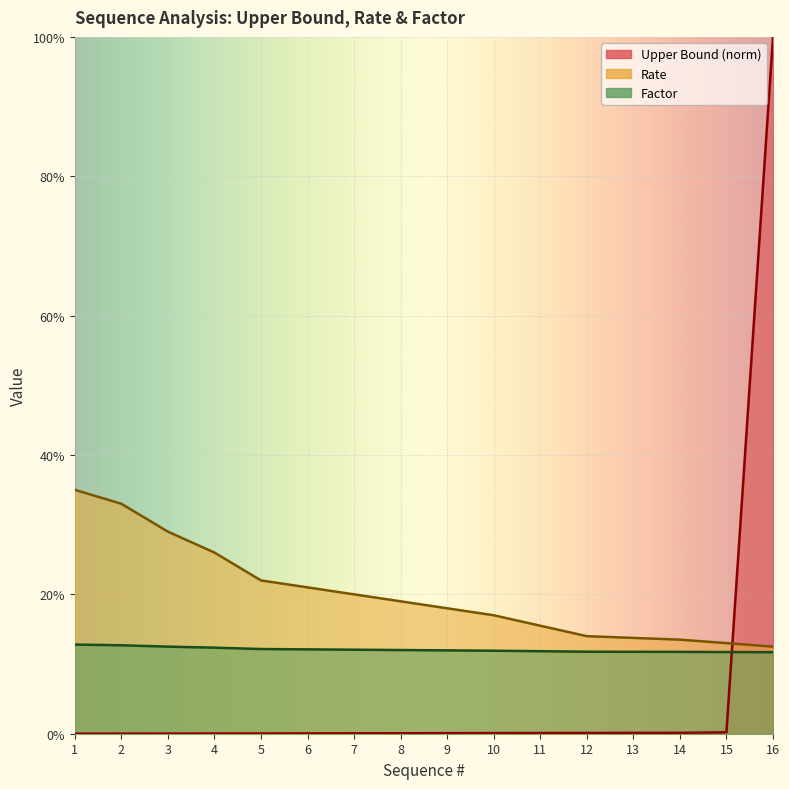

What is the lowest value of the Factor series?

0.1